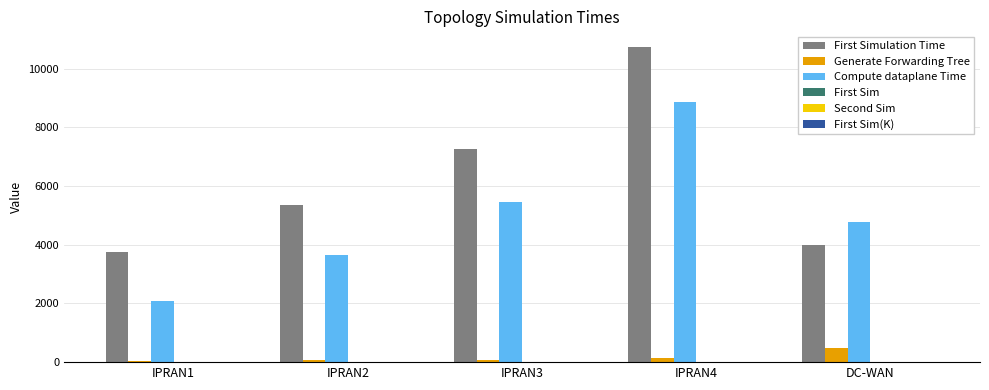

What is the sum of all Compute dataplane Time values?

24873.0